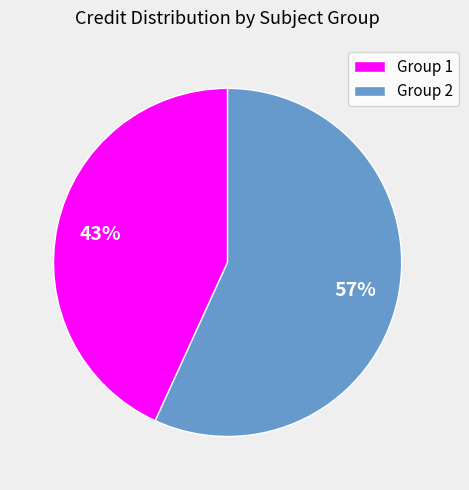

Which has a higher value, Group 1 or Group 2?

Group 2